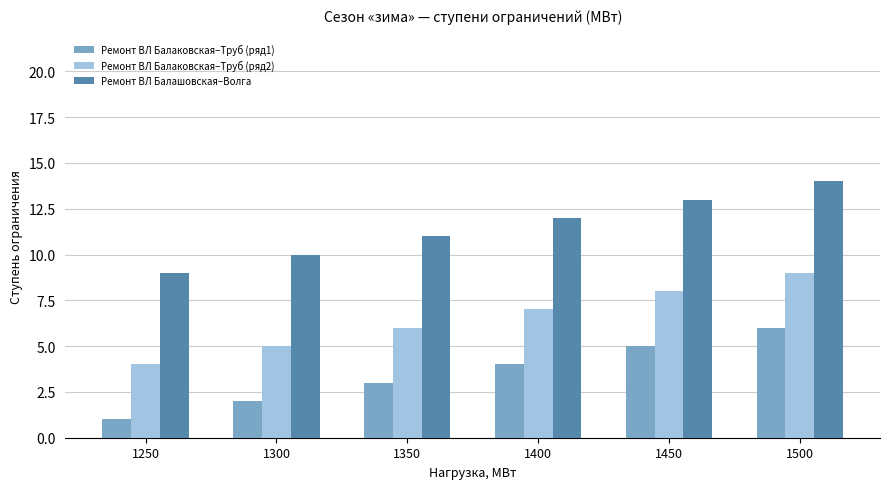

Reading right to left, transcribe all the data shown in this chart.

Ремонт ВЛ Балаковская–Труб (ряд1): 6	5	4	3	2	1
Ремонт ВЛ Балаковская–Труб (ряд2): 9	8	7	6	5	4
Ремонт ВЛ Балашовская–Волга: 14	13	12	11	10	9